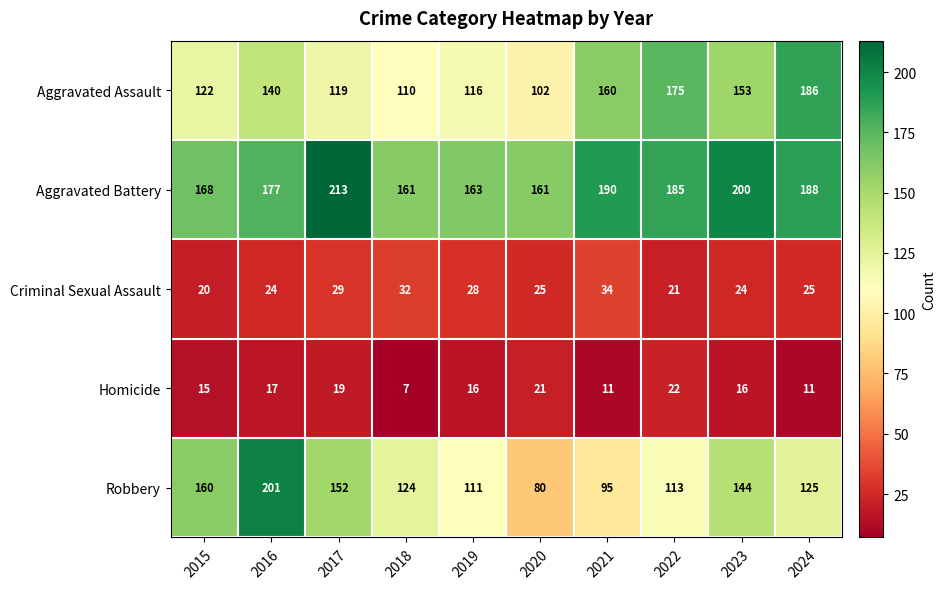

What is the difference between the second highest and second lowest values in the Aggravated Assault series?

65